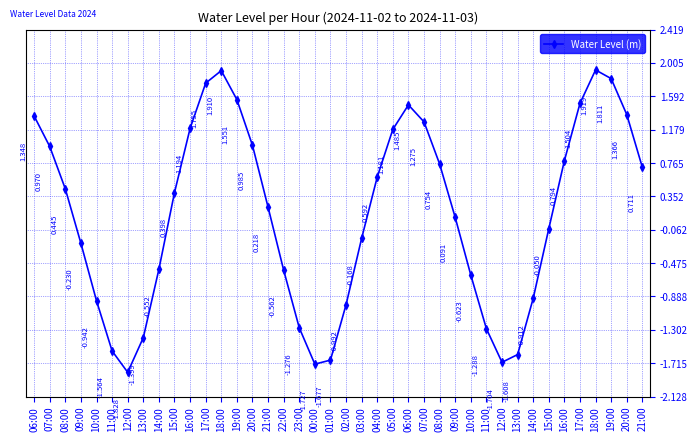

How many positive values are there?

22